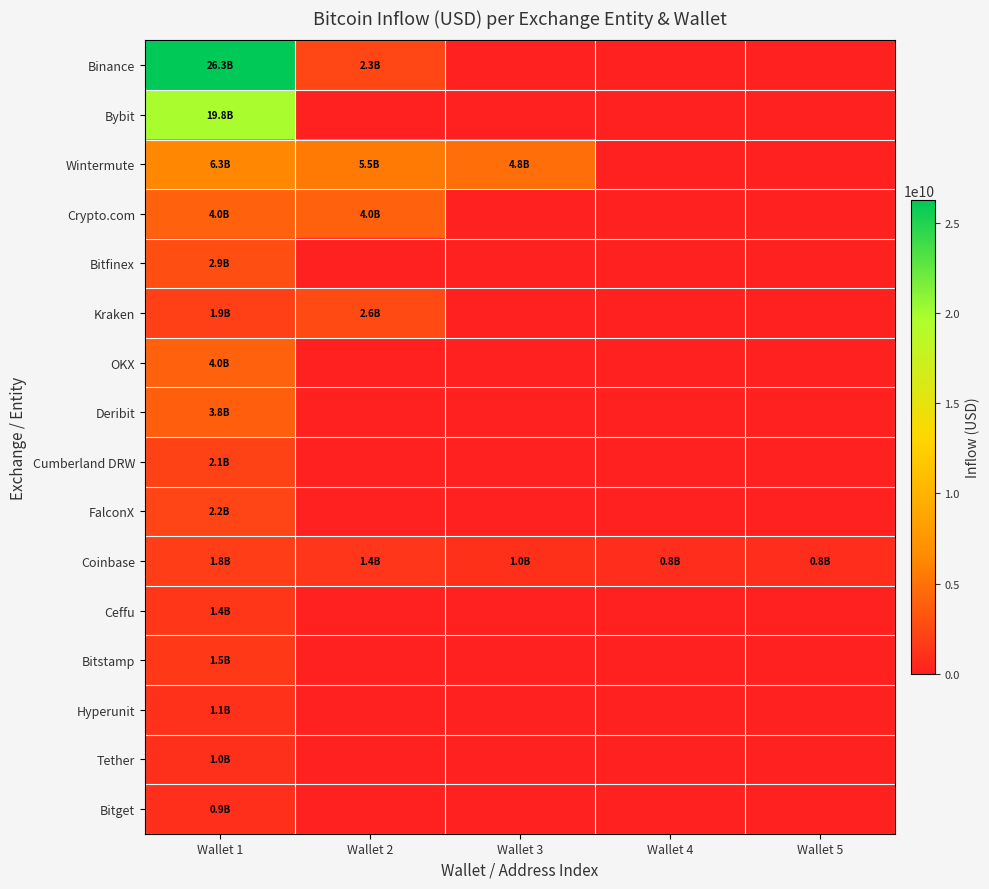

Which series has the largest total across all categories?

Binance